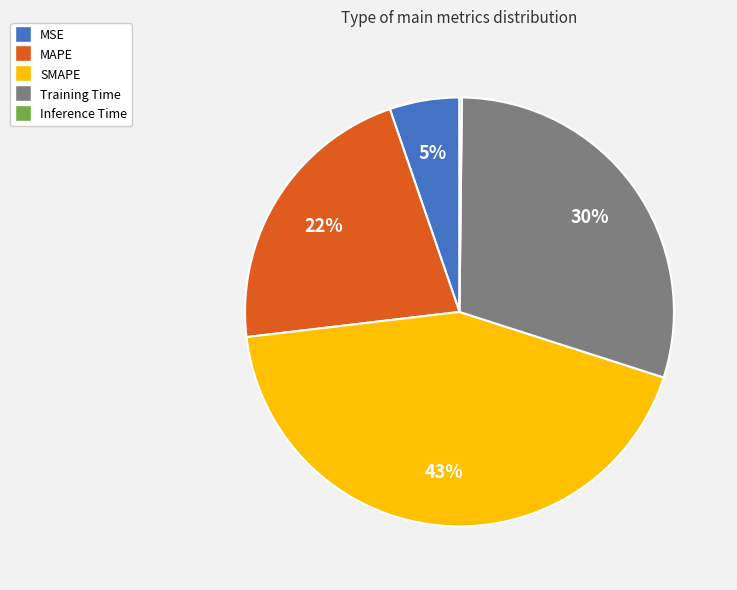

The MSE slice represents 5% of the pie. True or false?

True